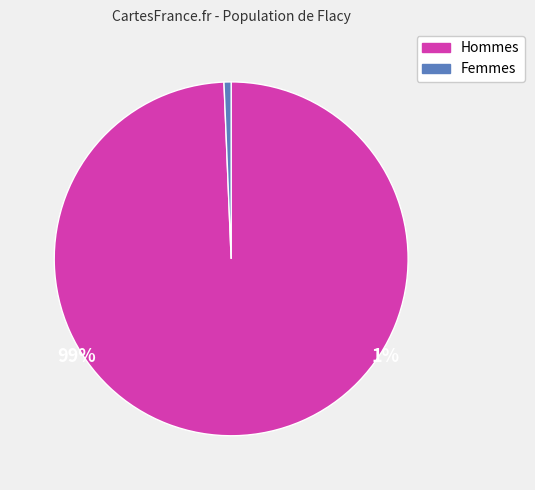

Is Hommes the majority of the pie?

Yes